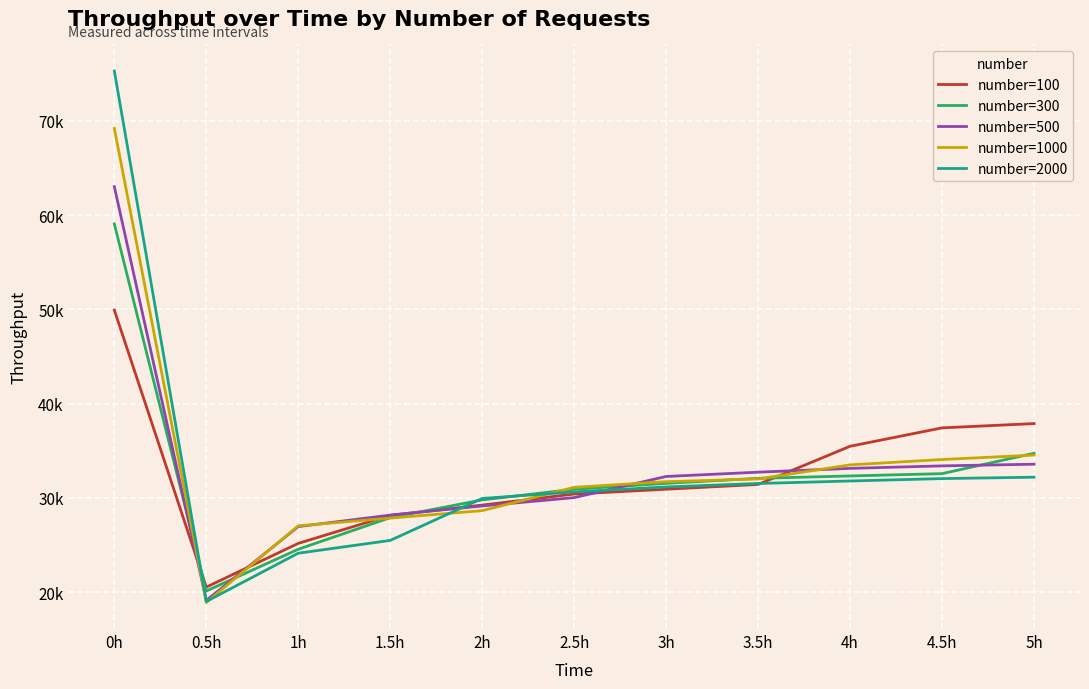

Reading right to left, list all the values displayed in this chart.

number=100: 5h=37874.8	4.5h=37419.3	4h=35467.6	3.5h=31418.4	3h=30910.5	2.5h=30402.3	2h=29229.2	1.5h=28143.6	1h=25167.1	0.5h=20527.2	0h=49919.4
number=300: 5h=34724.5	4.5h=32564.1	4h=32319.8	3.5h=32067.5	3h=31532.2	2.5h=30912.8	2h=29778.2	1.5h=27896.0	1h=24544.4	0.5h=20111.9	0h=59051.6
number=500: 5h=33565.4	4.5h=33388.4	4h=33122.8	3.5h=32720.1	3h=32264.8	2.5h=30021.2	2h=29136.8	1.5h=28166.2	1h=26947.8	0.5h=19119.1	0h=63005.8
number=1000: 5h=34534.5	4.5h=34061.7	4h=33495.4	3.5h=32000.4	3h=31710.8	2.5h=31113.8	2h=28639.4	1.5h=27849.9	1h=27030.0	0.5h=18899.8	0h=69173.0
number=2000: 5h=32187.2	4.5h=32039.0	4h=31783.2	3.5h=31520.7	3h=31152.7	2.5h=30627.1	2h=29932.2	1.5h=25481.2	1h=24124.4	0.5h=19004.0	0h=75274.2